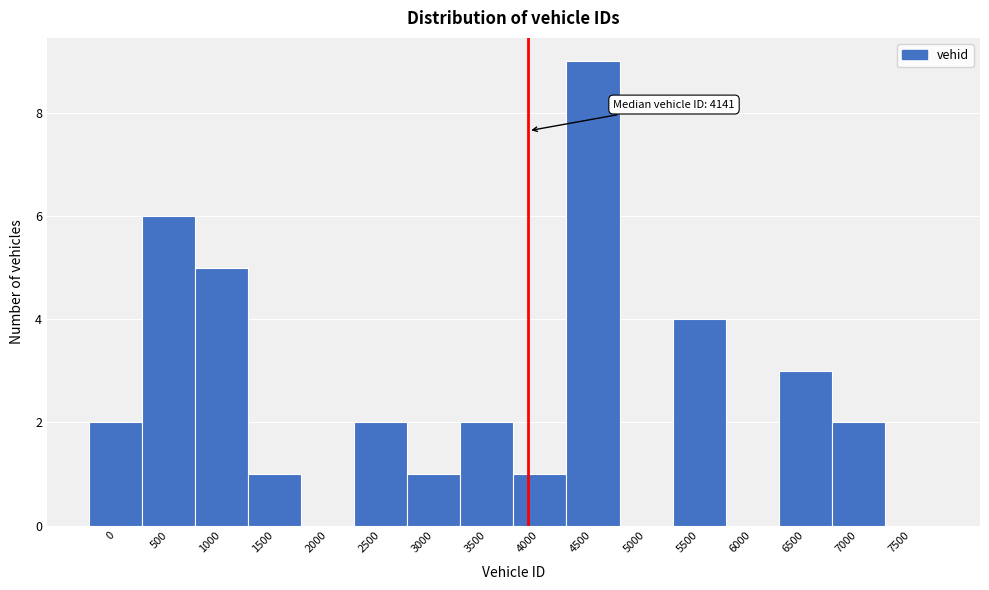

Reading left to right, what are all the values shown in this chart?

0=2	500=6	1000=5	1500=1	2000=0	2500=2	3000=1	3500=2	4000=1	4500=9	5000=0	5500=4	6000=0	6500=3	7000=2	7500=0